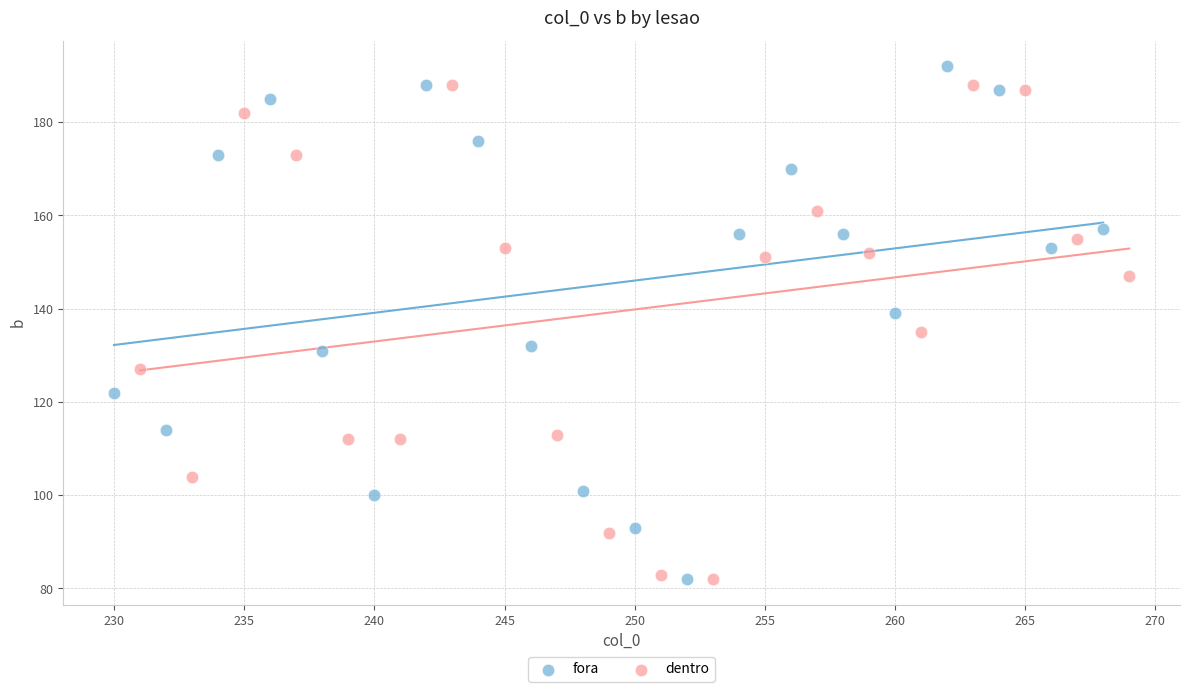

What are all the series names shown in the legend?

fora, dentro